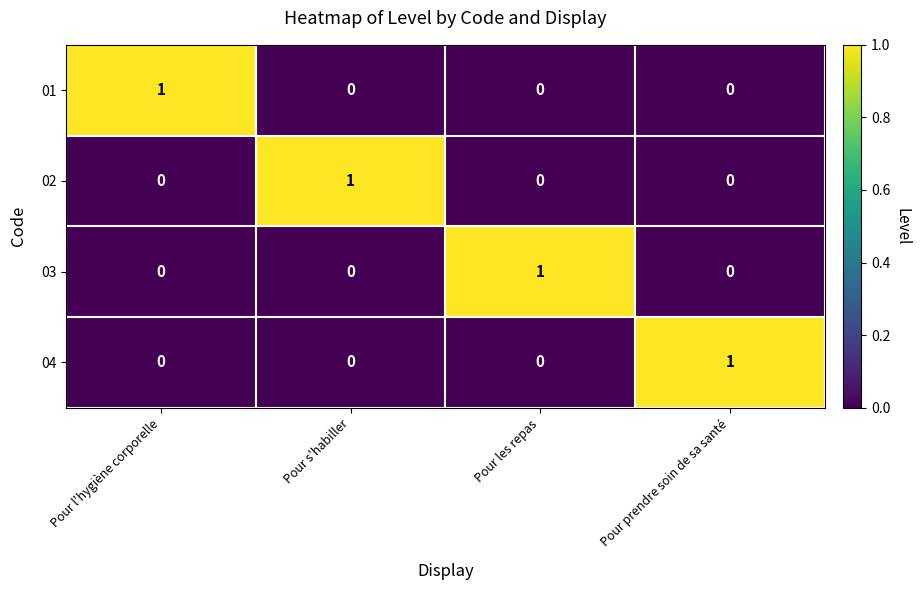

True or false: 02 has a value of 0 at Pour l'hygiène corporelle.

True